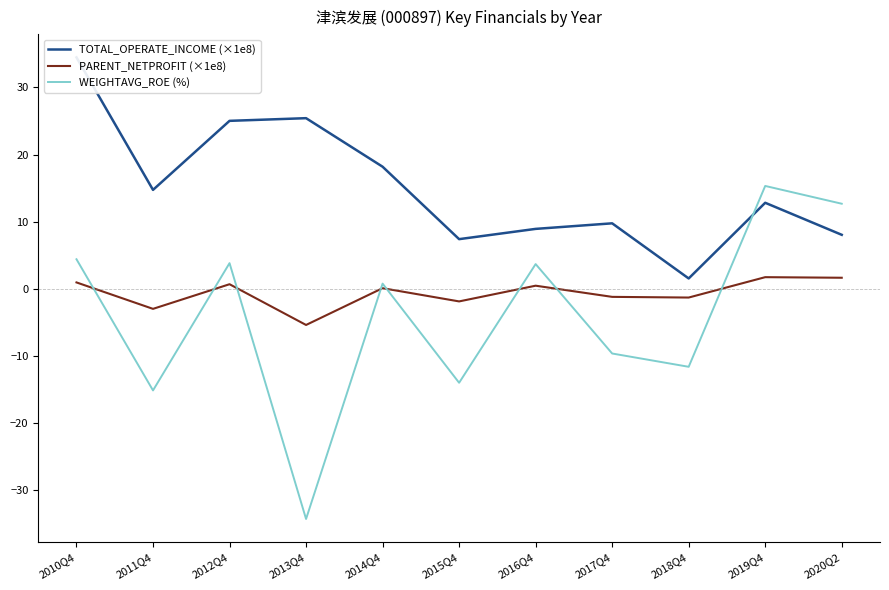

How many data points in TOTAL_OPERATE_INCOME (×1e8) are less than 12?

5